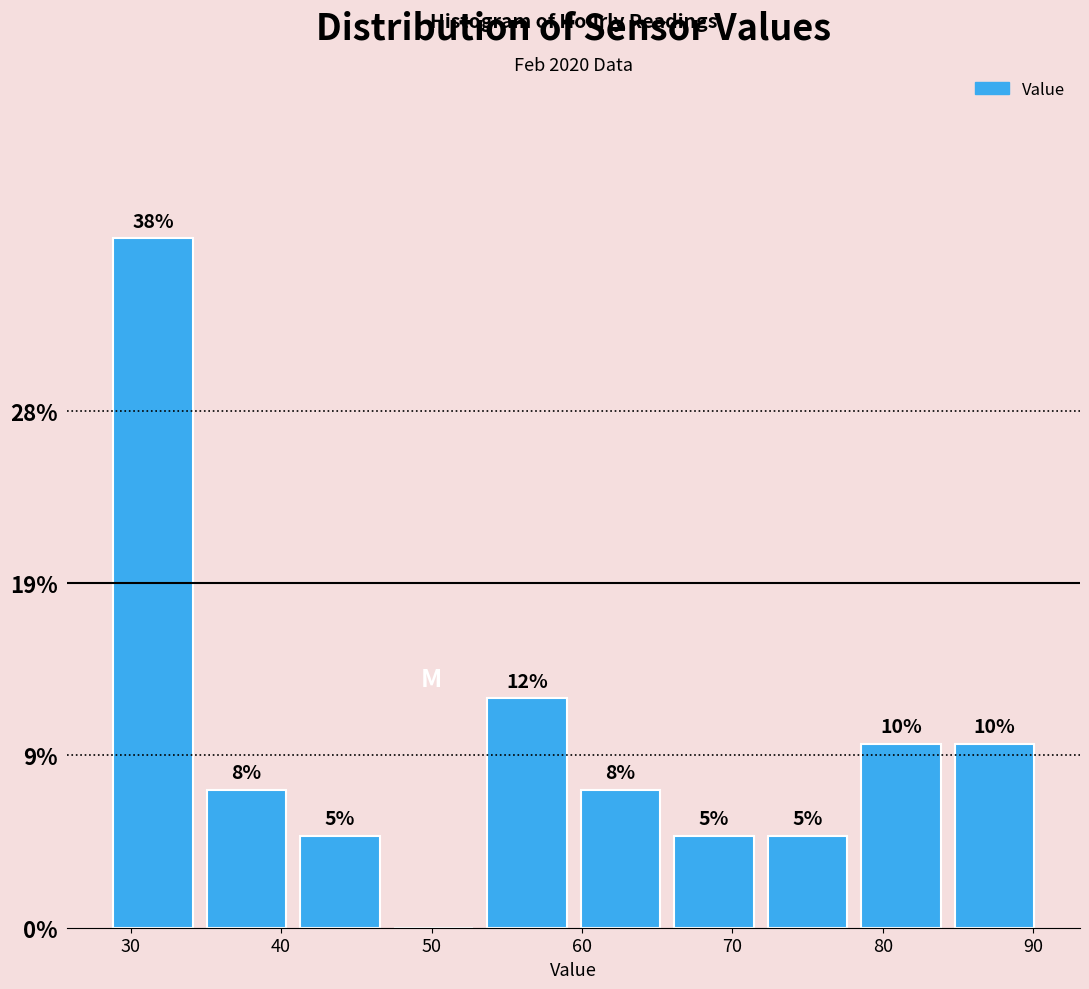

Which range on the x-axis has the tallest bar?

28 to 35